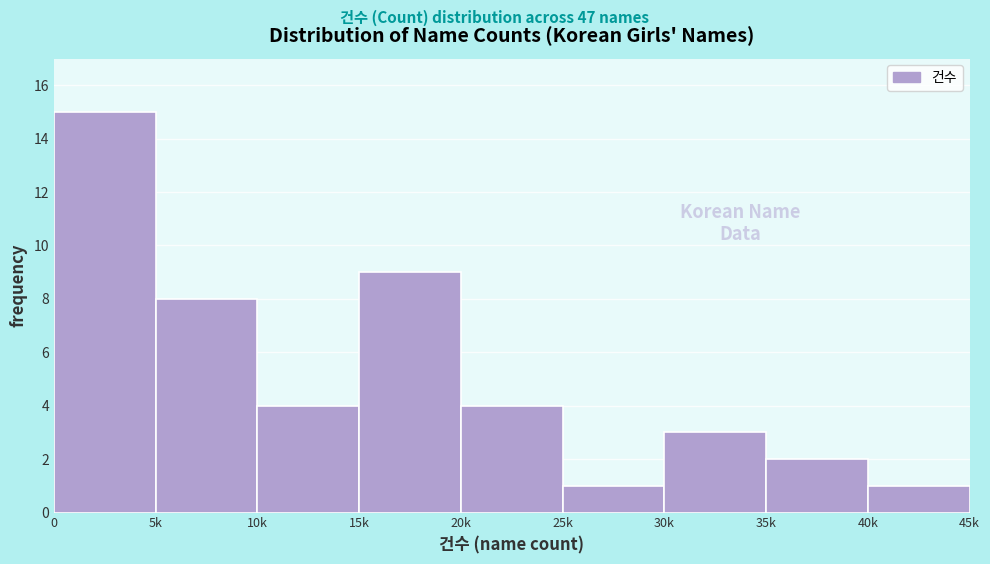

Reading left to right, what are all the values shown in this chart?

15	8	4	9	4	1	3	2	1